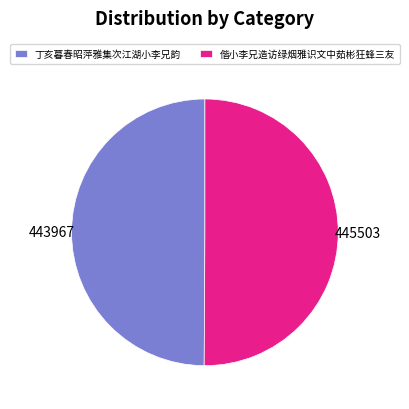

True or false: 偕小李兄造访绿烟雅识文中茹彬狂蜂三友 accounts for 50% of the total.

True